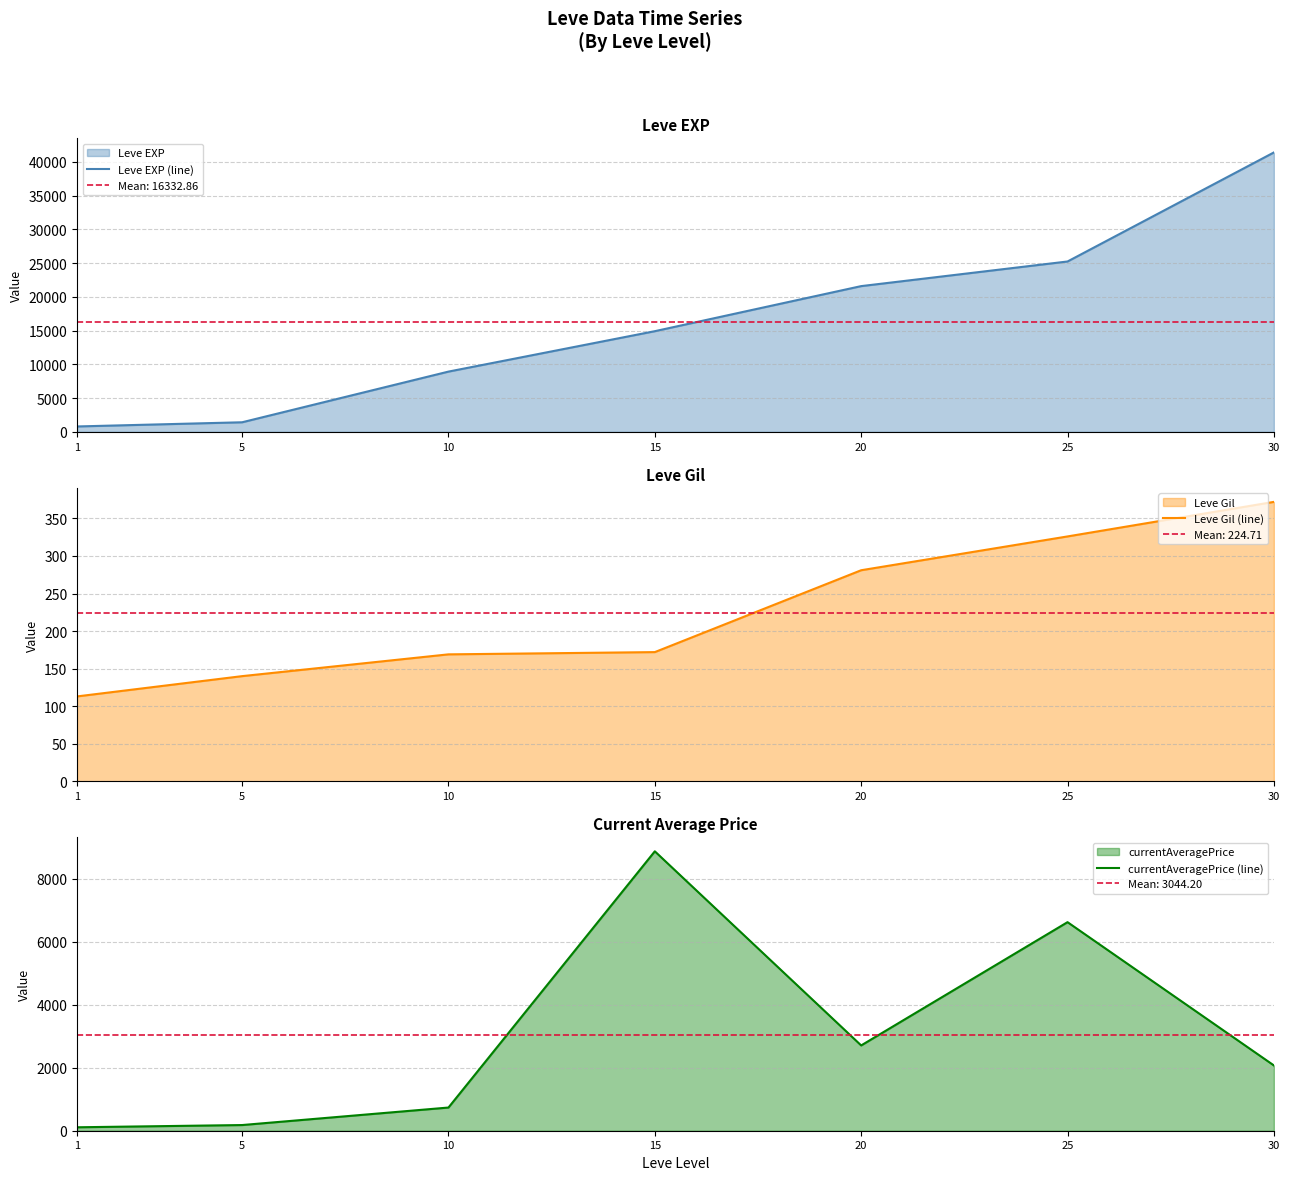

In currentAveragePrice (line), how many points are lower than both neighbors (excluding endpoints)?

1